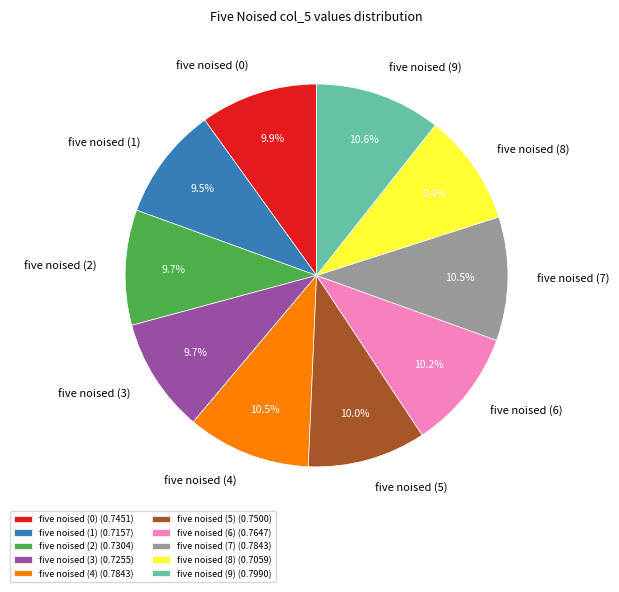

Is there a majority slice in this chart?

No